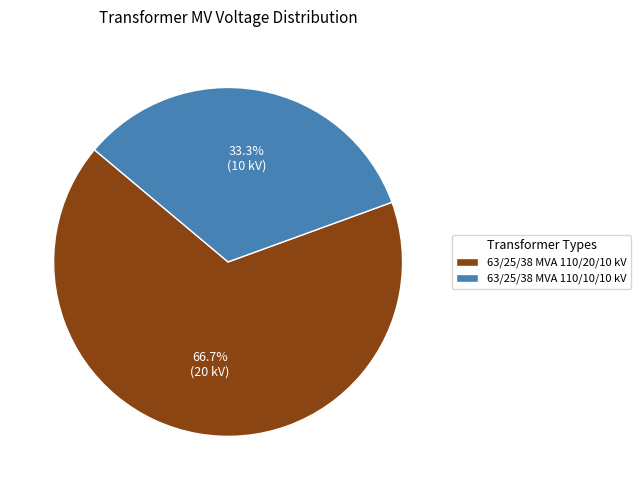

Is it true that 63/25/38 MVA 110/20/10 kV is 67% of the pie?

True